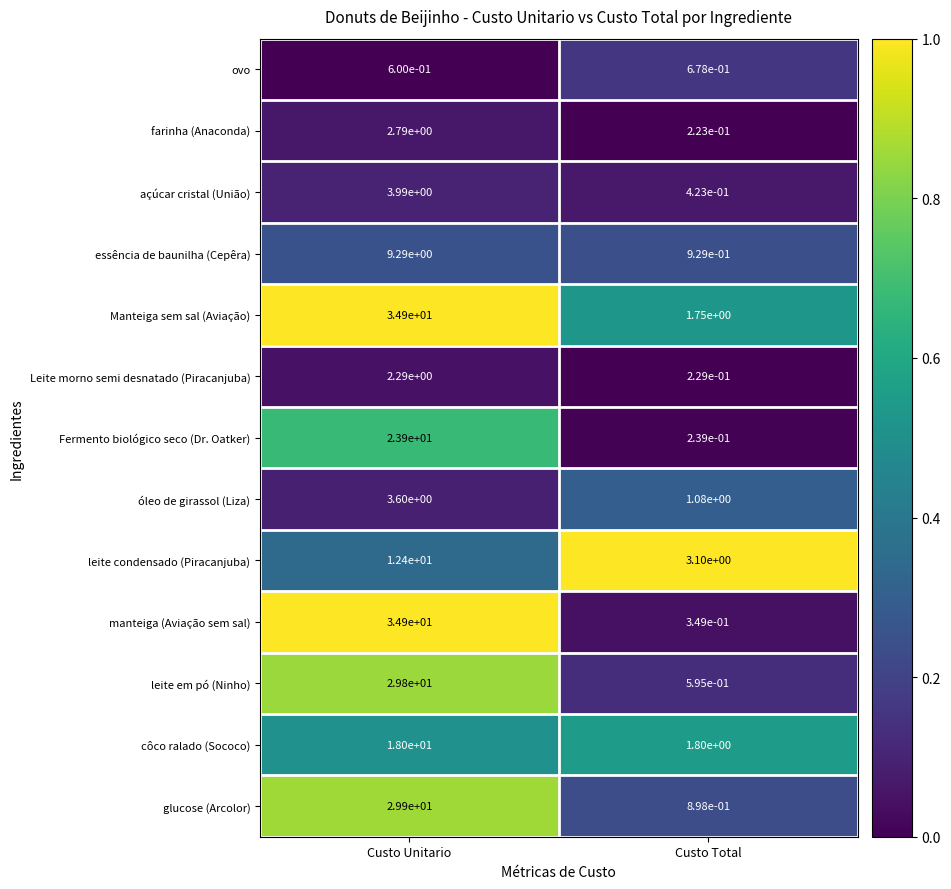

At how many categories does at least one series exceed 0?

2